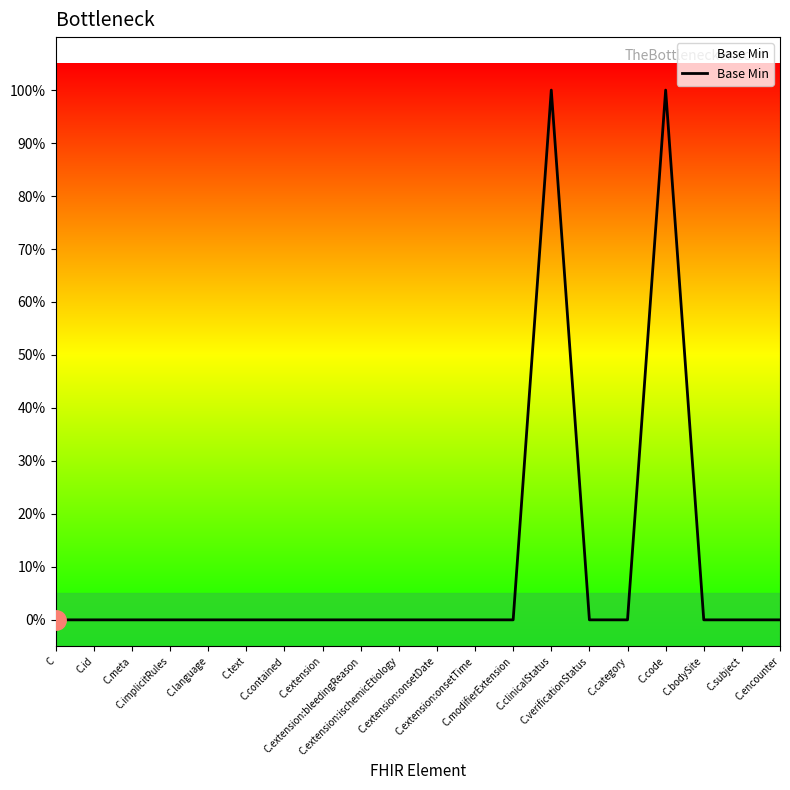

Does the chart have visible grid lines?

No